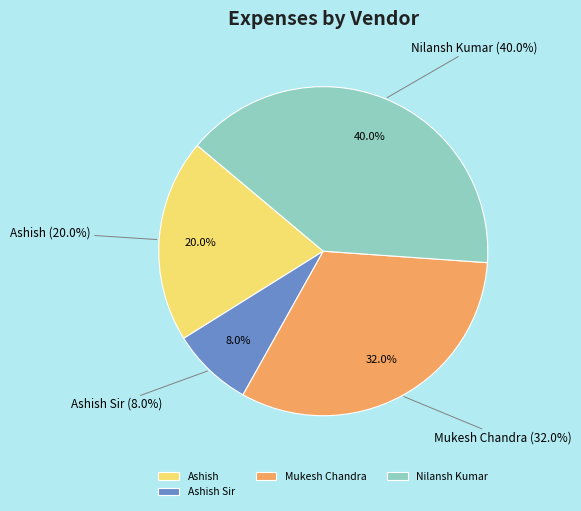

Is there any slice that represents more than half of the pie?

No